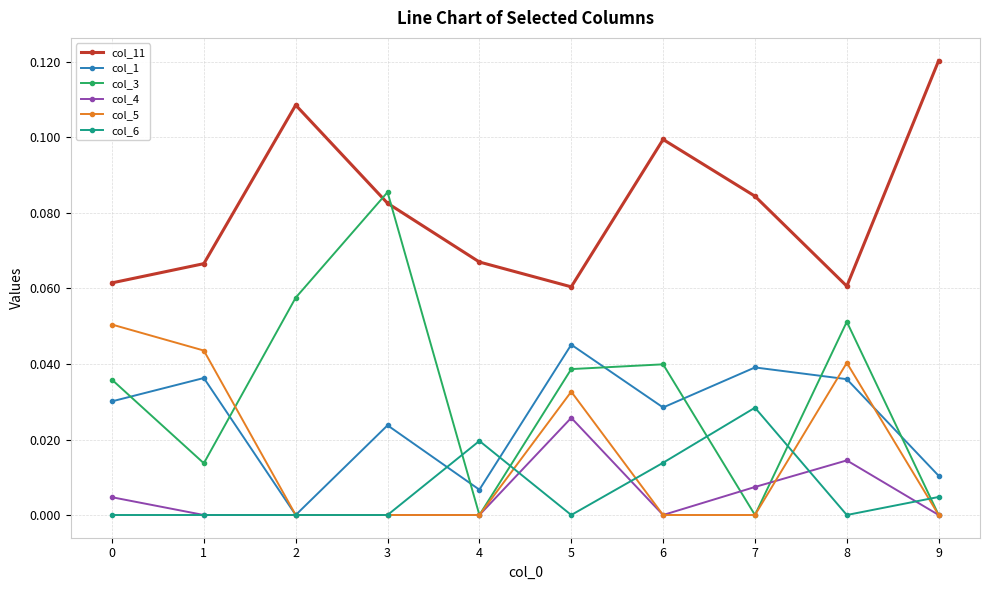

How many interior local peaks does the col_1 series have?

4